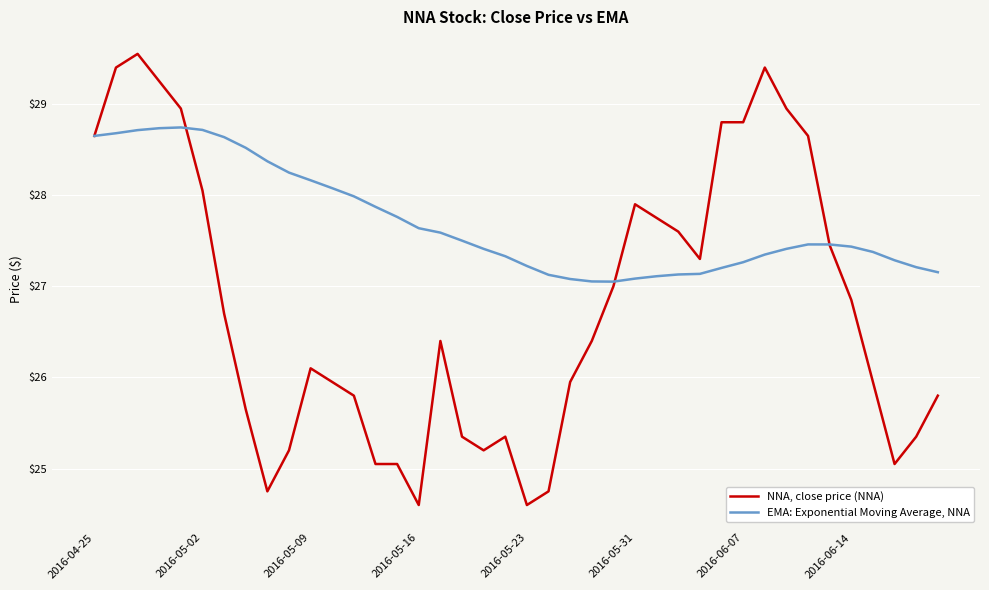

Which series has the largest total across all categories?

EMA: Exponential Moving Average, NNA